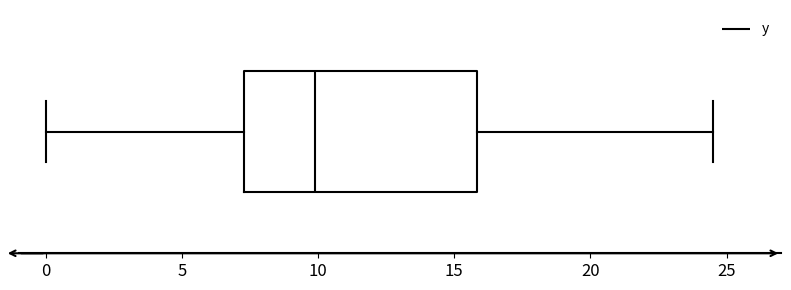

Read this box plot against the x-axis: the position of the median line, the range covered by the box, and the ends of both whiskers. The values are not printed on the chart, so give them approximately, as read against the axis.

median 10.0, box 7.5 to 16.0, whiskers 0.0 to 24.5